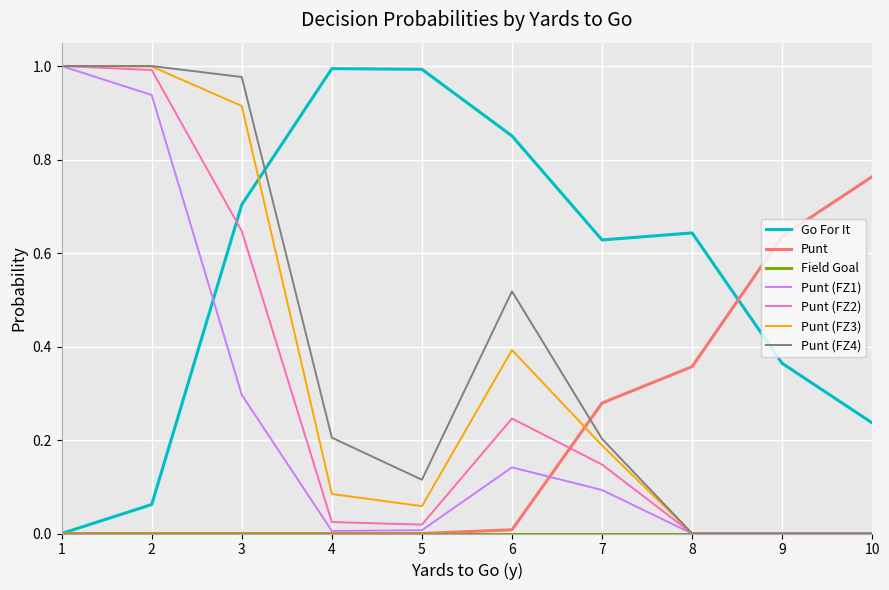

Is the value of Punt (FZ4) at 1 greater than the value of Punt (FZ2) at 10?

Yes